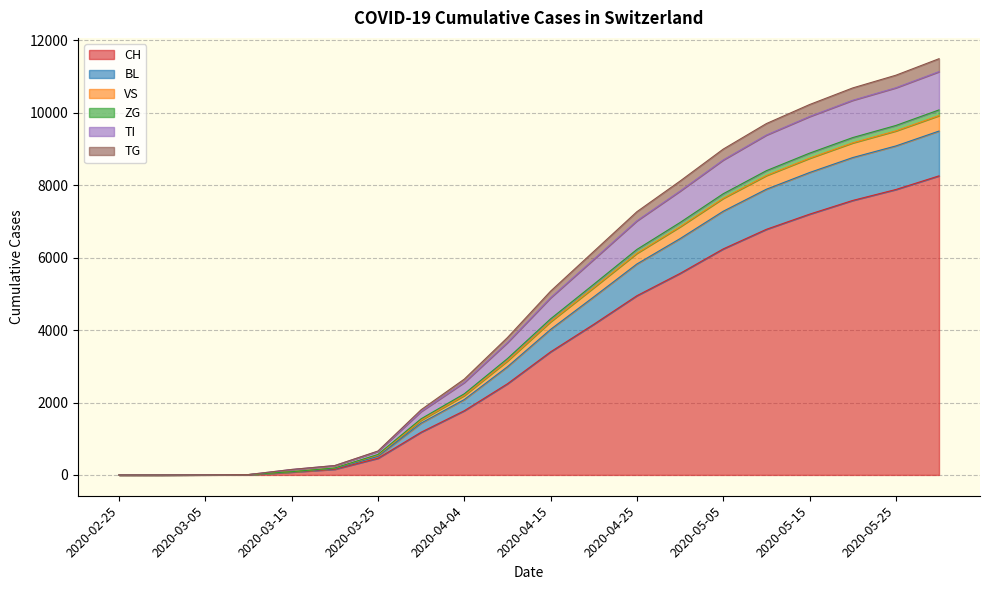

The value of VS at 2020-04-04 is 1302. True or false?

False